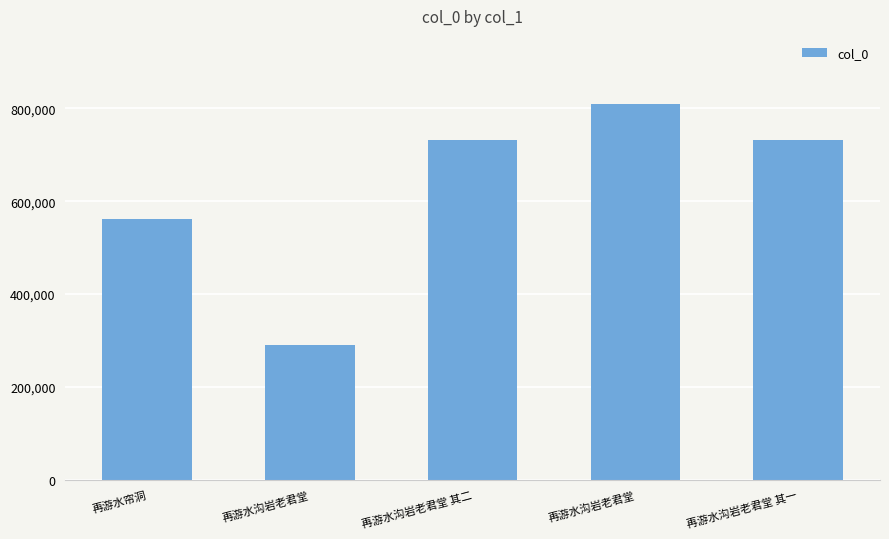

Are the bars horizontal?

No